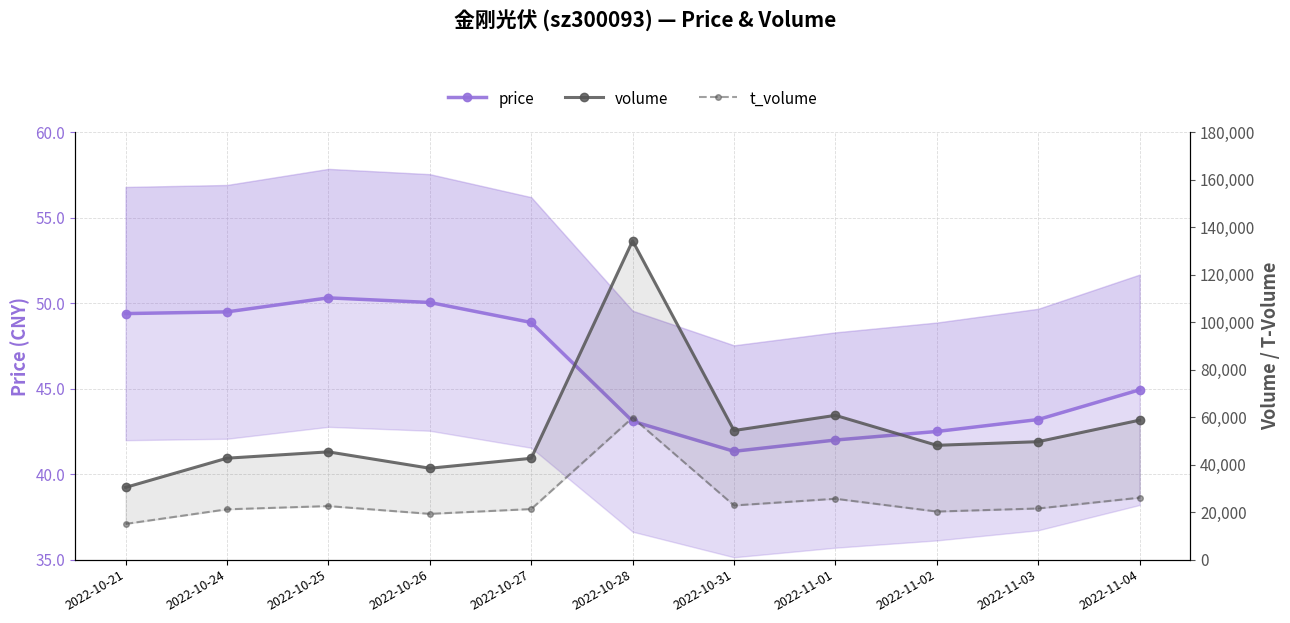

At which category does t_volume reach its first local valley?

2022-10-26